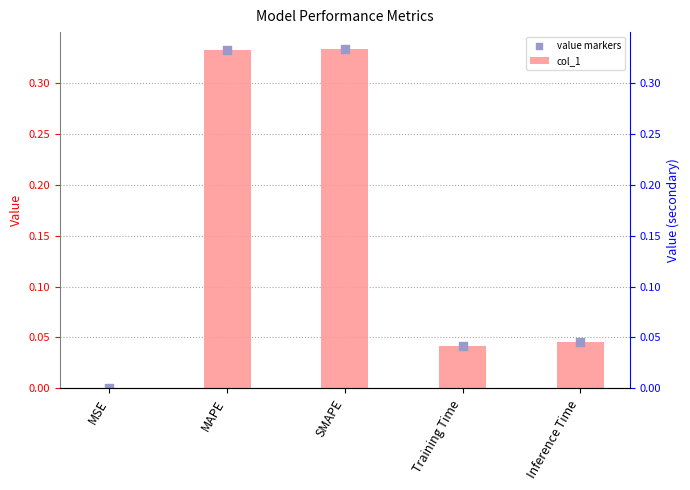

What are all the series names shown in the legend?

col_1, value markers